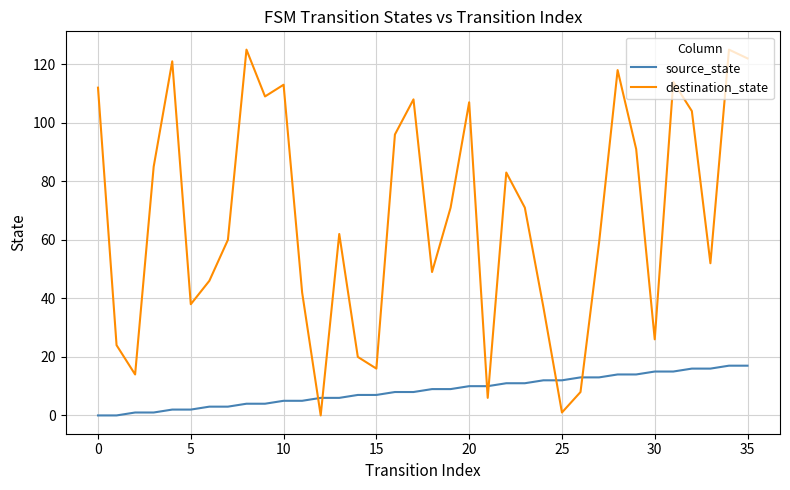

Which series has the largest range (max minus min)?

destination_state